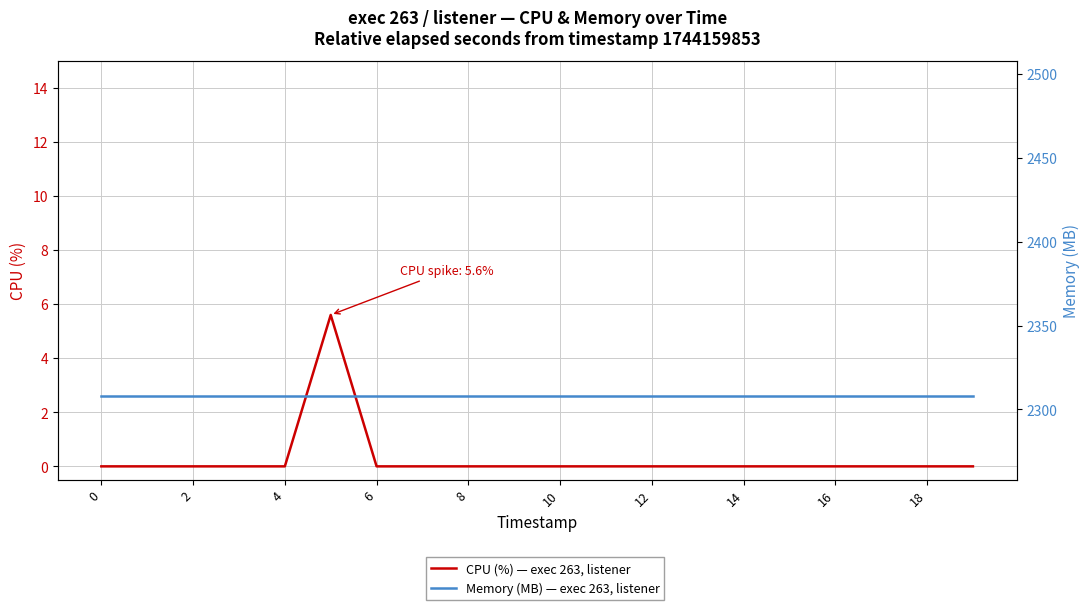

True or false: Memory (MB) — exec 263, listener has more than 1 points higher than both neighbors.

False